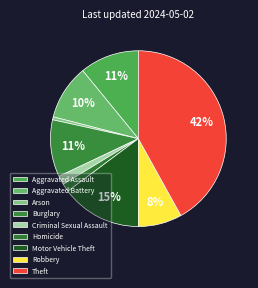

Is Aggravated Battery the majority of the pie?

No